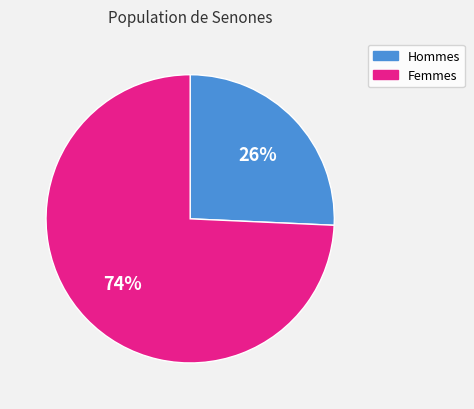

Does any single category account for the majority?

Yes